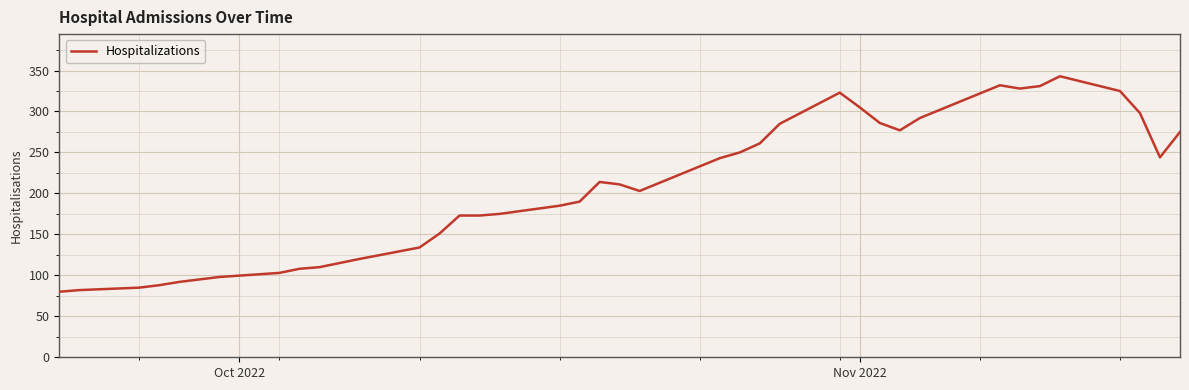

What is the minimum value shown in the chart?

80